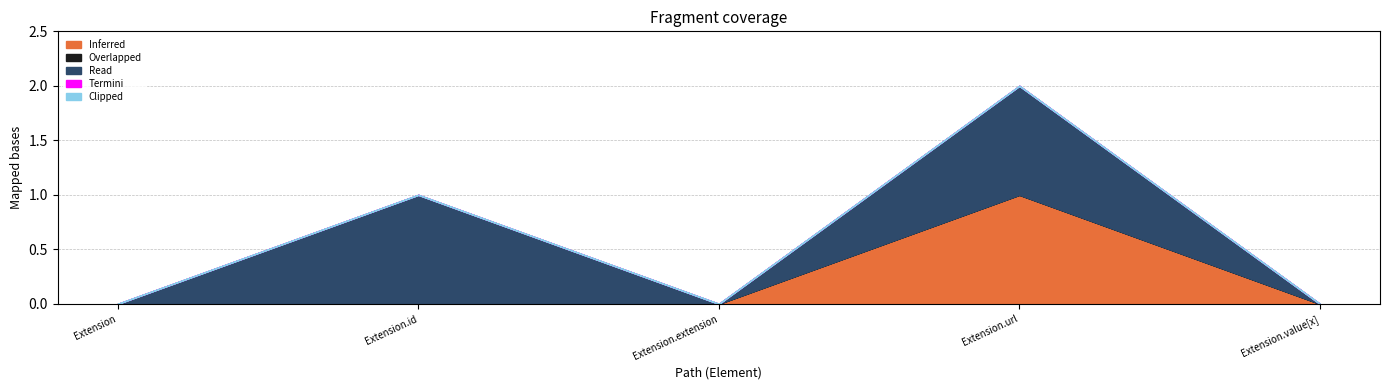

What is the spread (max minus min) of values at Extension.id?

1